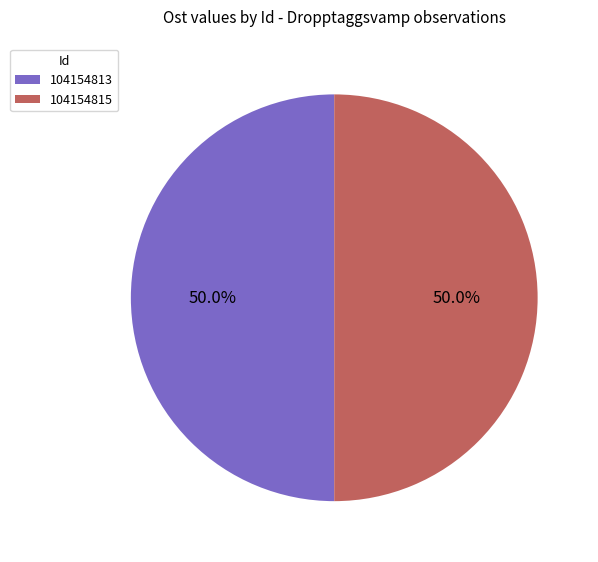

To the nearest percent, what portion does 104154813 represent?

50%